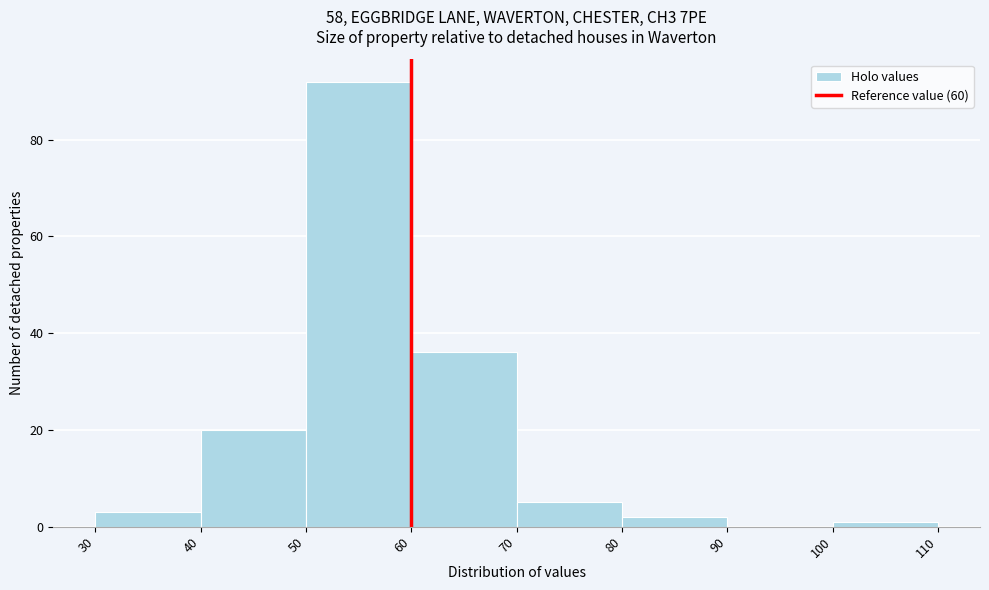

How tall is the bar that spans 40 to 50 on the x-axis? The values are not printed on the chart, so give them approximately, as read against the axis.

20